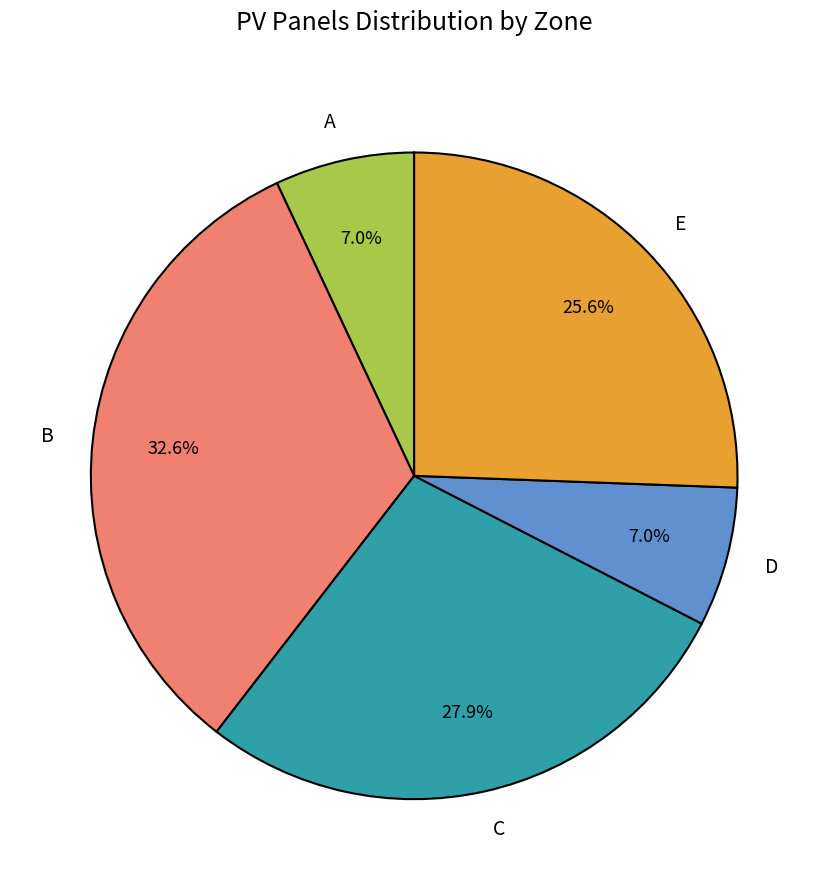

Is it true that B is 43% of the pie?

False